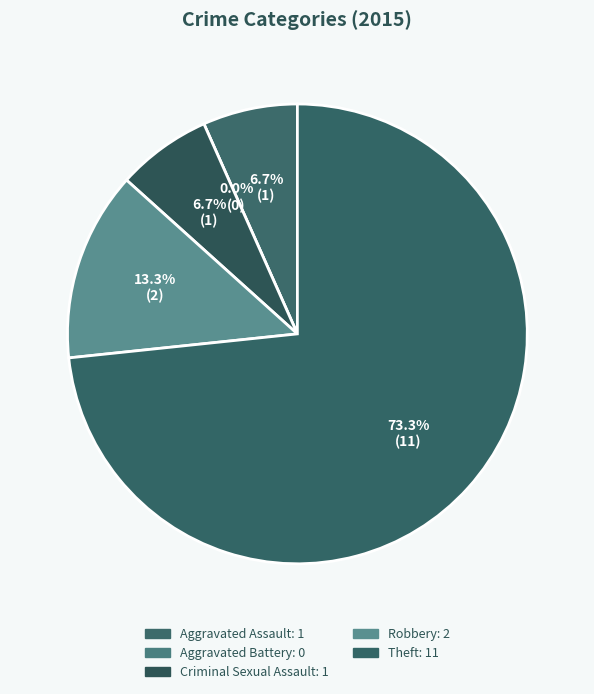

What percentage is NOT represented by Aggravated Battery?

100.0%